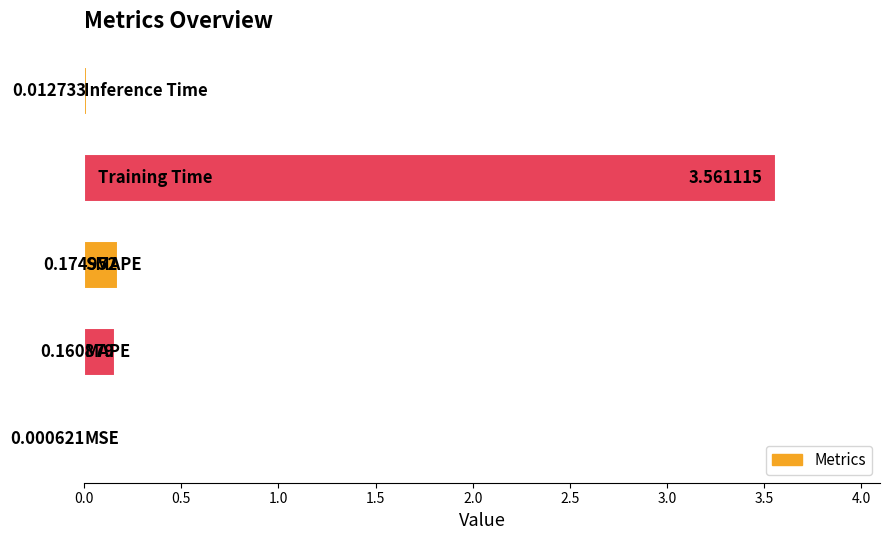

What is the sum of all values?

3.9